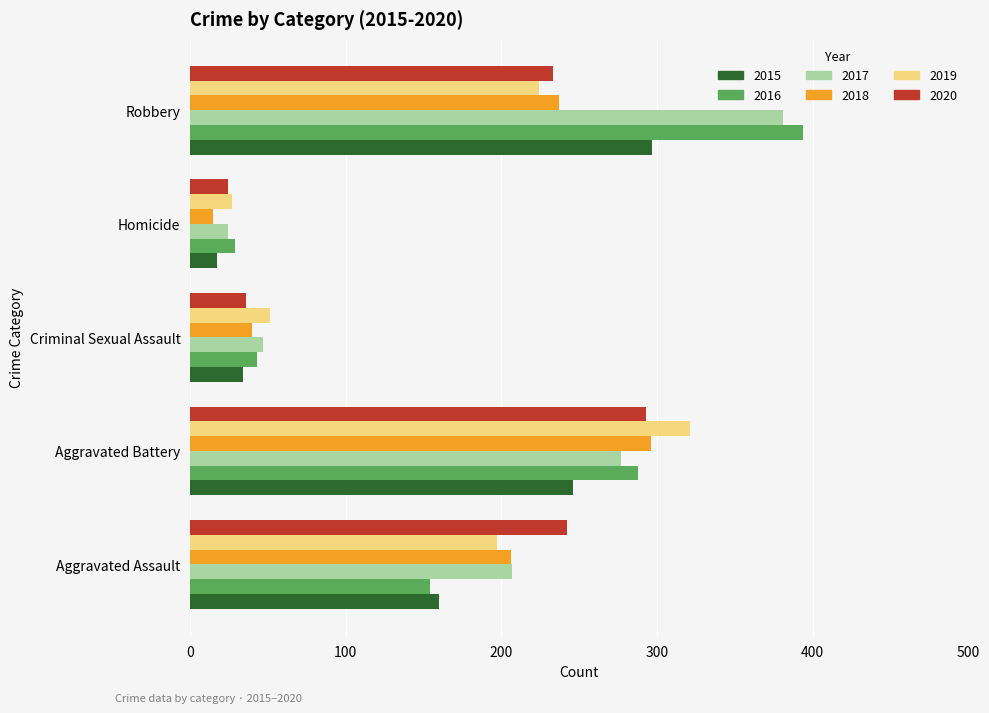

What value does the 2019 series have at Robbery, to the nearest 50?

200